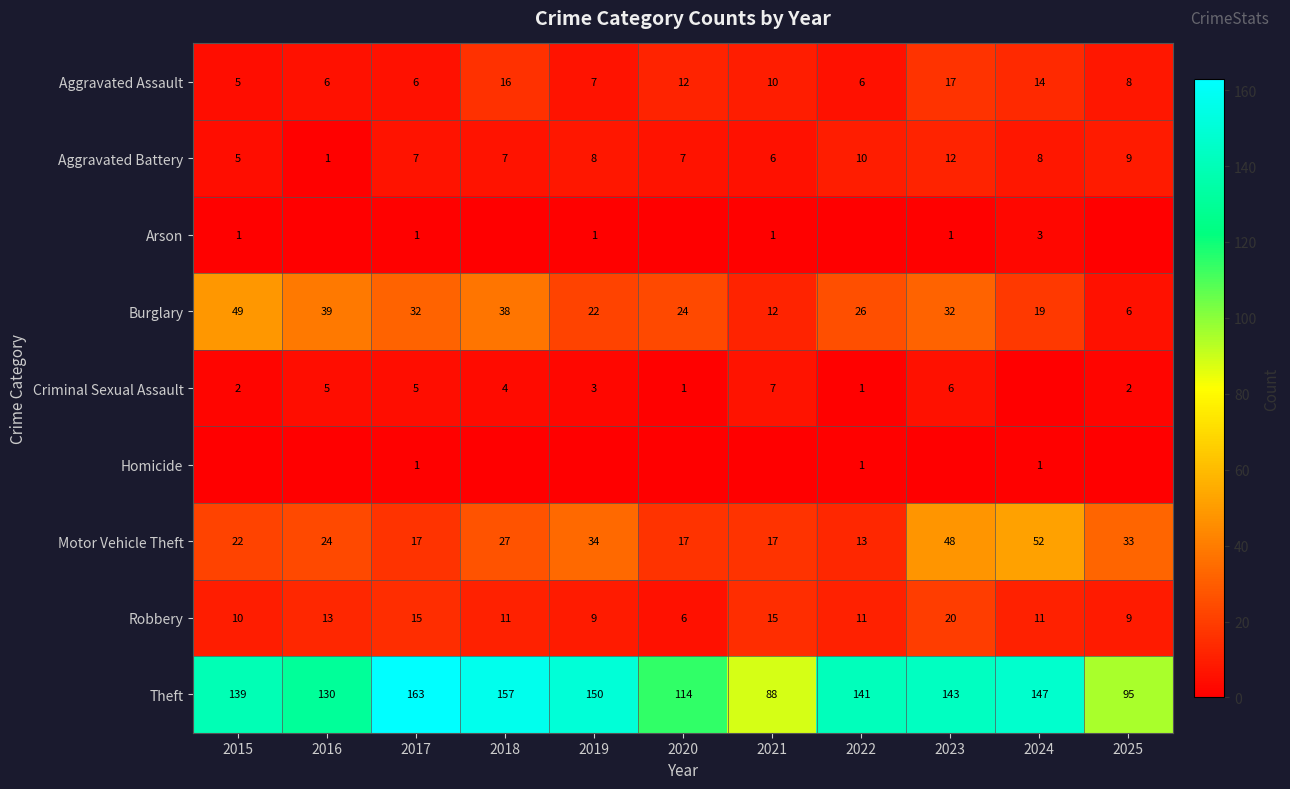

Which category has the highest value in the Burglary series?

2015